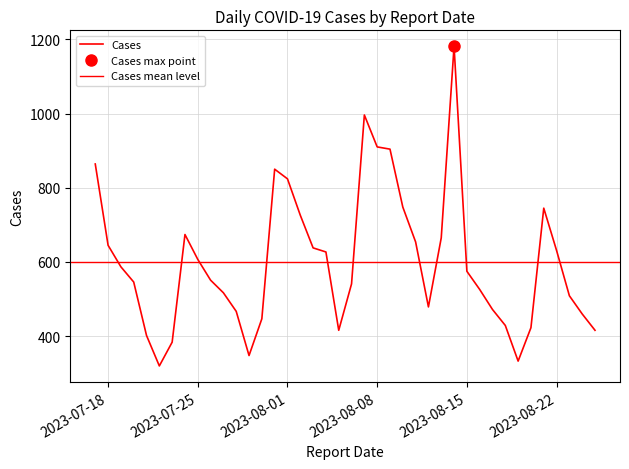

What is the sum of all values?

24037